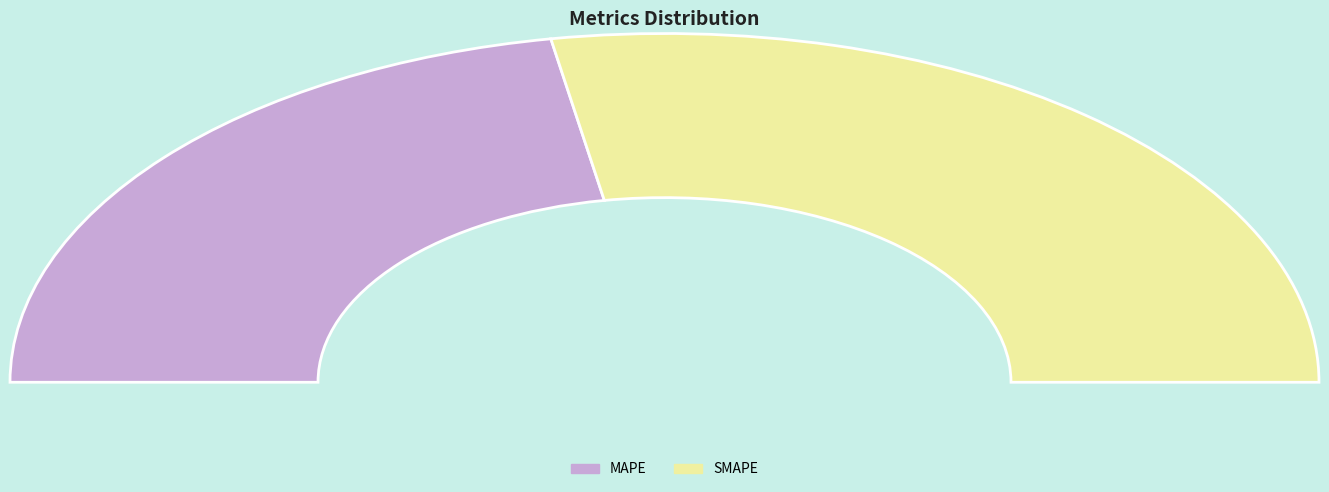

How many segments does this pie chart have?

2